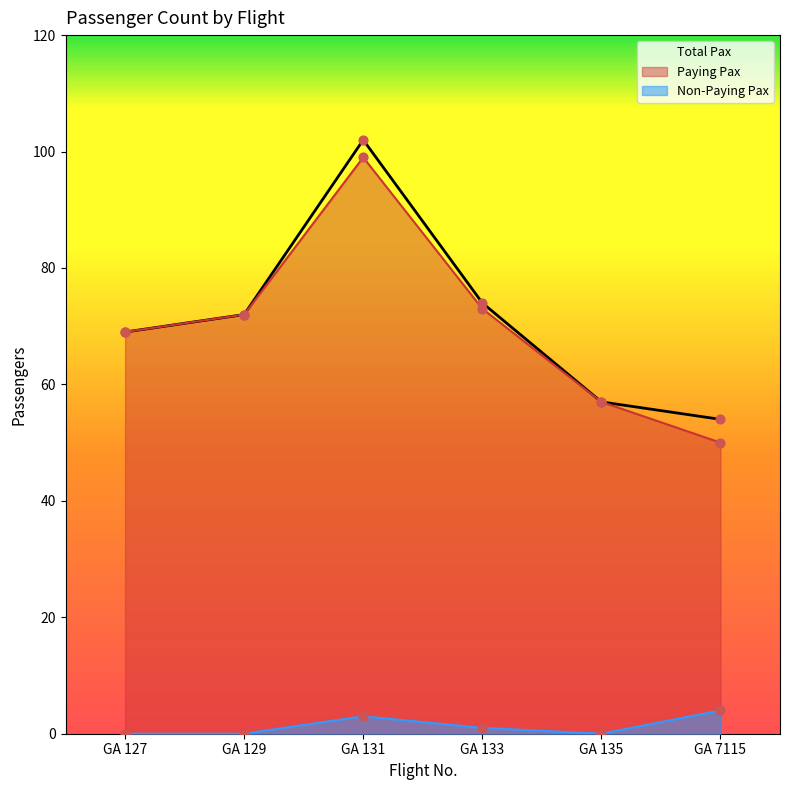

What are all the series names shown in the legend?

Total Pax, Paying Pax, Non-Paying Pax